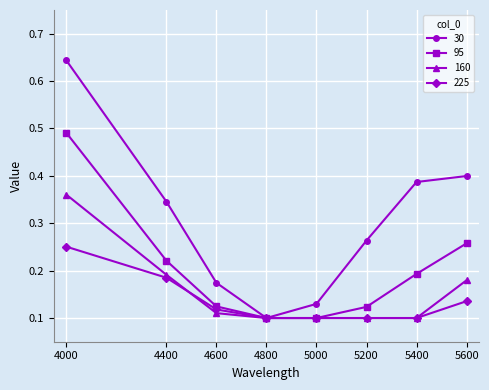

Between 5000 and 5200, which series saw the biggest shift?

30